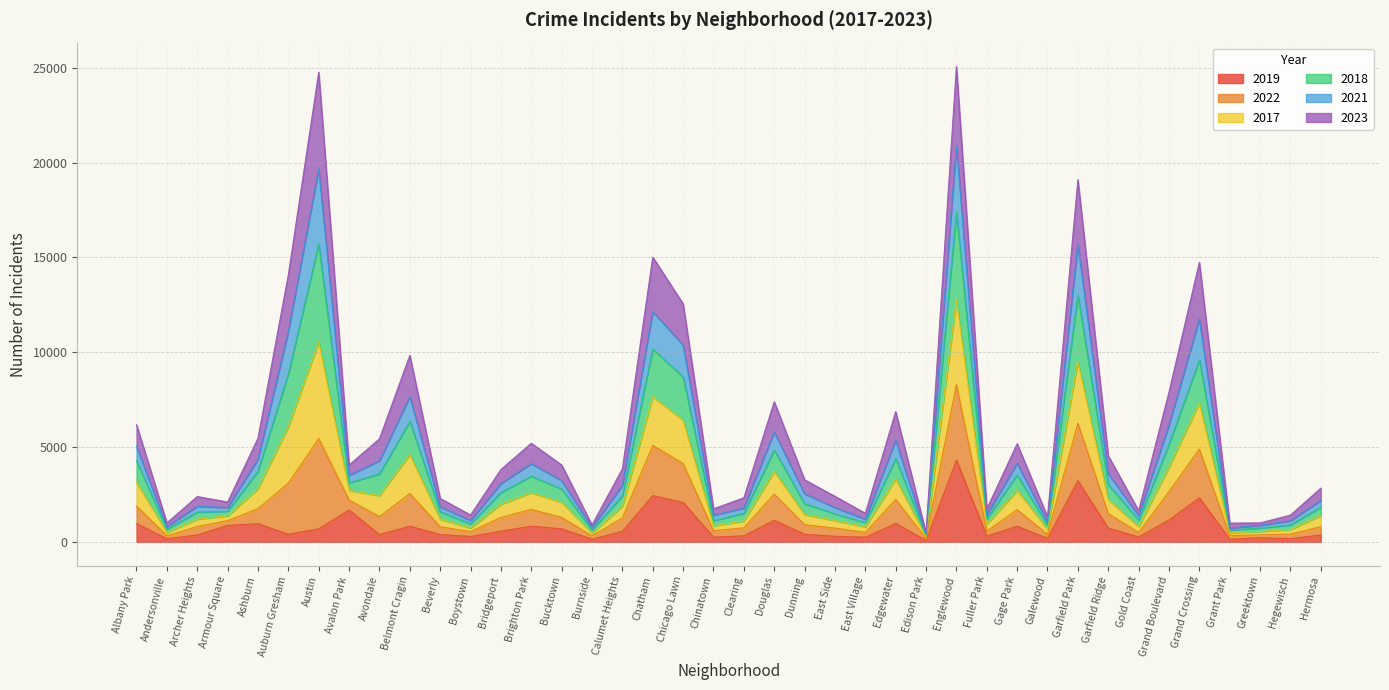

At which label does 2019 reach its peak?

Englewood